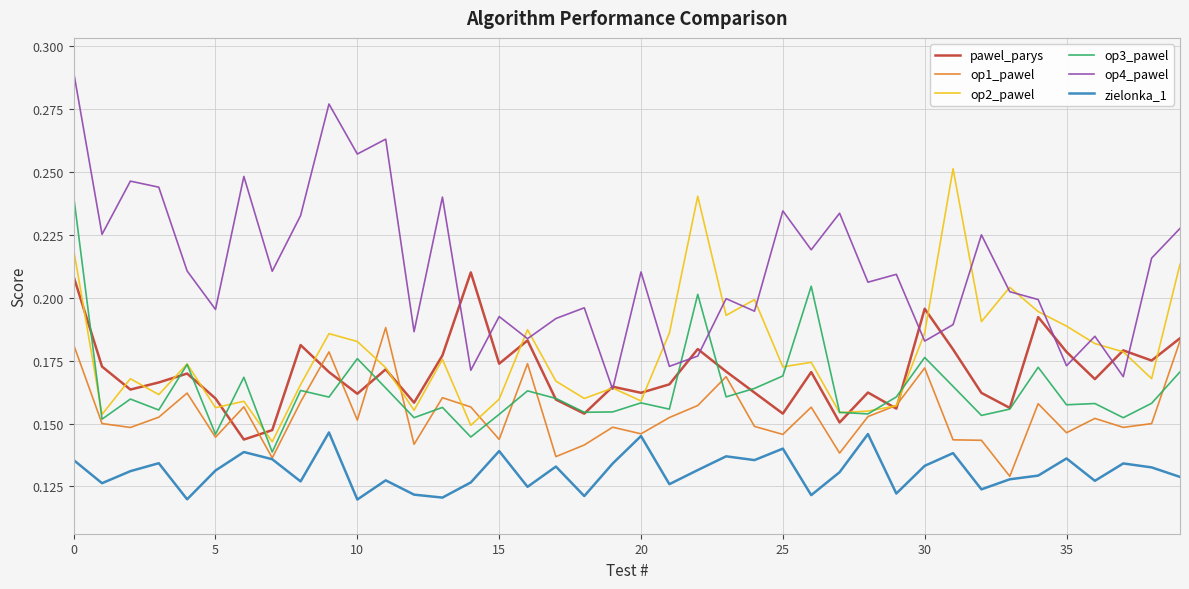

At how many categories does at least one series exceed 0?

40